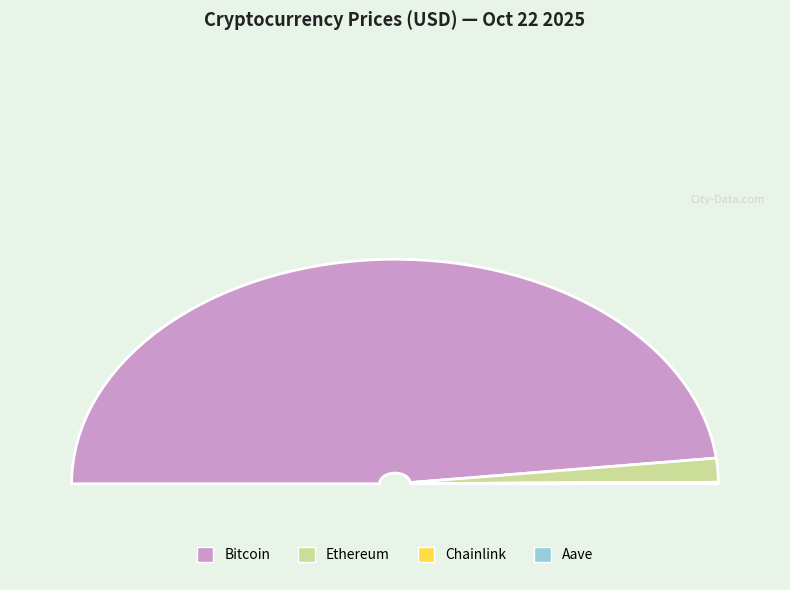

To the nearest percent, what is the average slice percentage?

25%